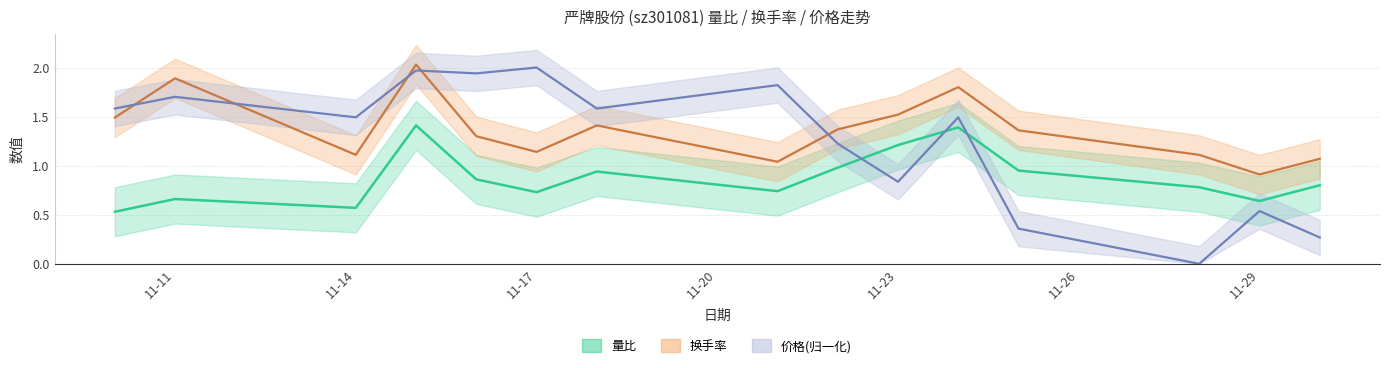

Which has a higher value, 2022-11-28 or 2022-11-15?

2022-11-15